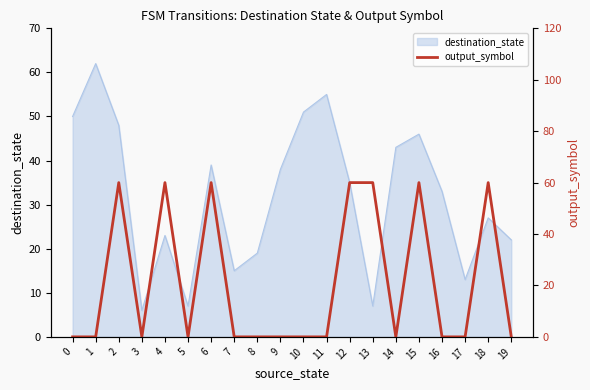

Is it true that the value at 6 is 103?

False